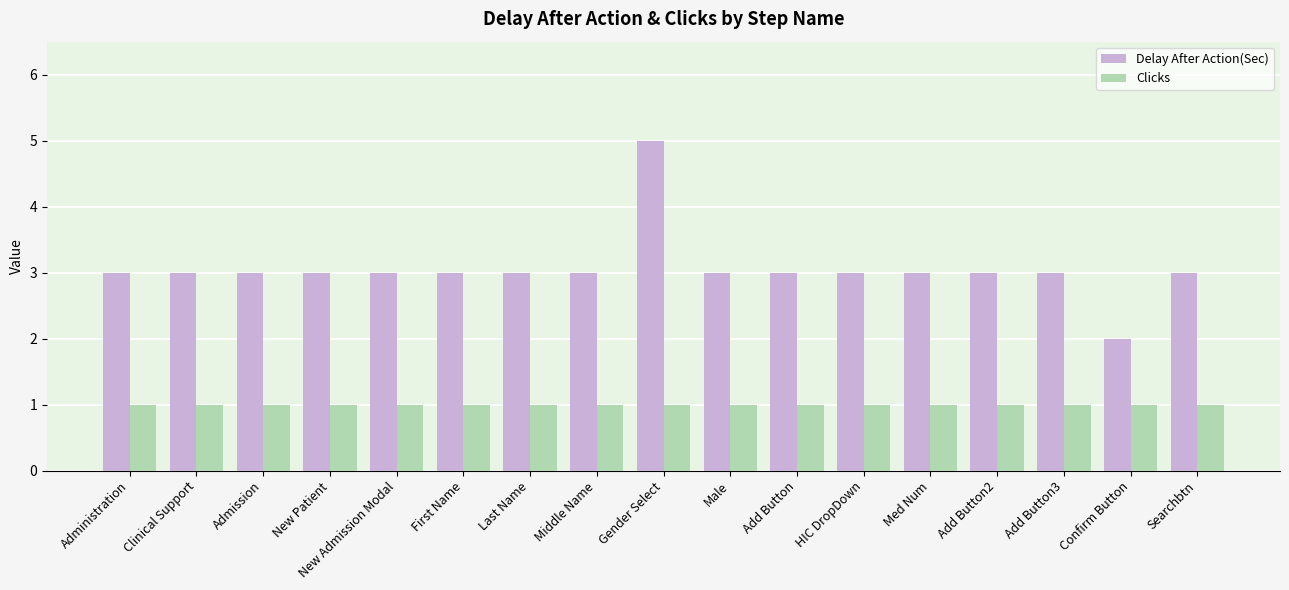

Which category has the highest value in the Delay After Action(Sec) series?

Gender Select